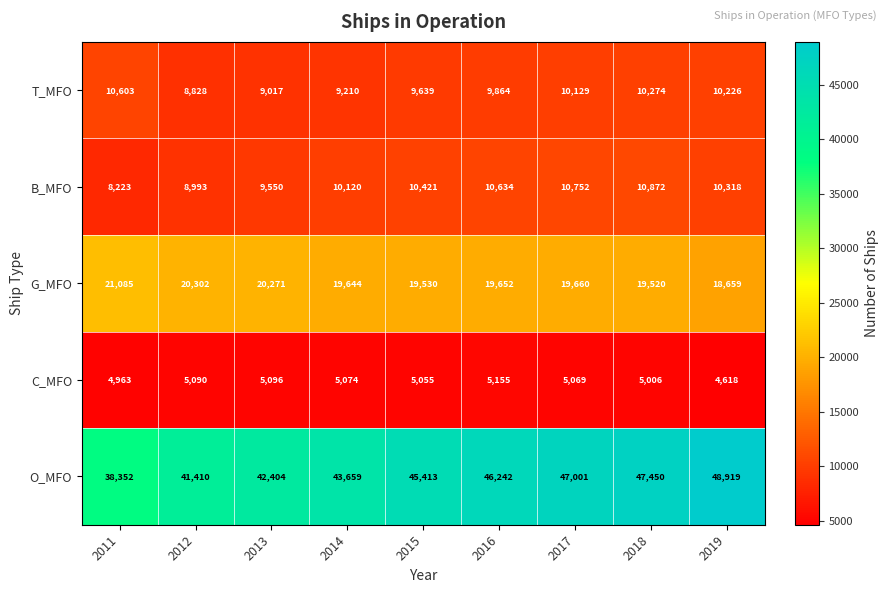

What is the difference between the maximum and second lowest values in the G_MFO series?

1565